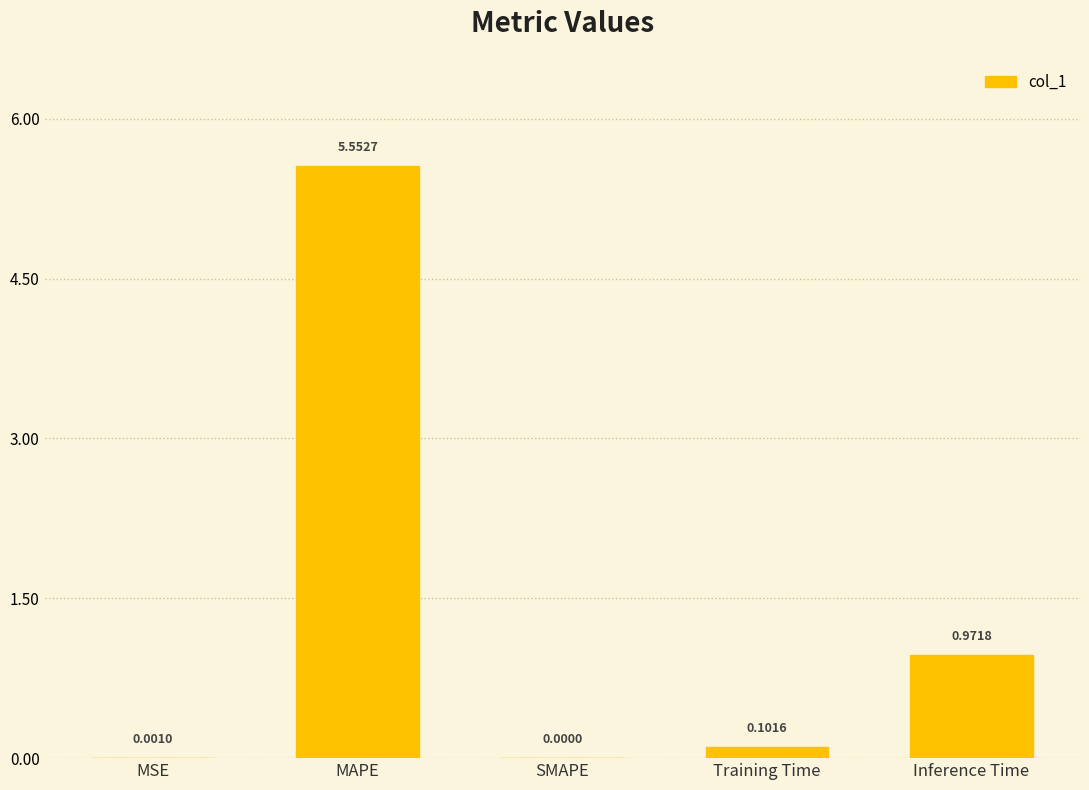

What is the change in value from Training Time to Inference Time?

+0.9